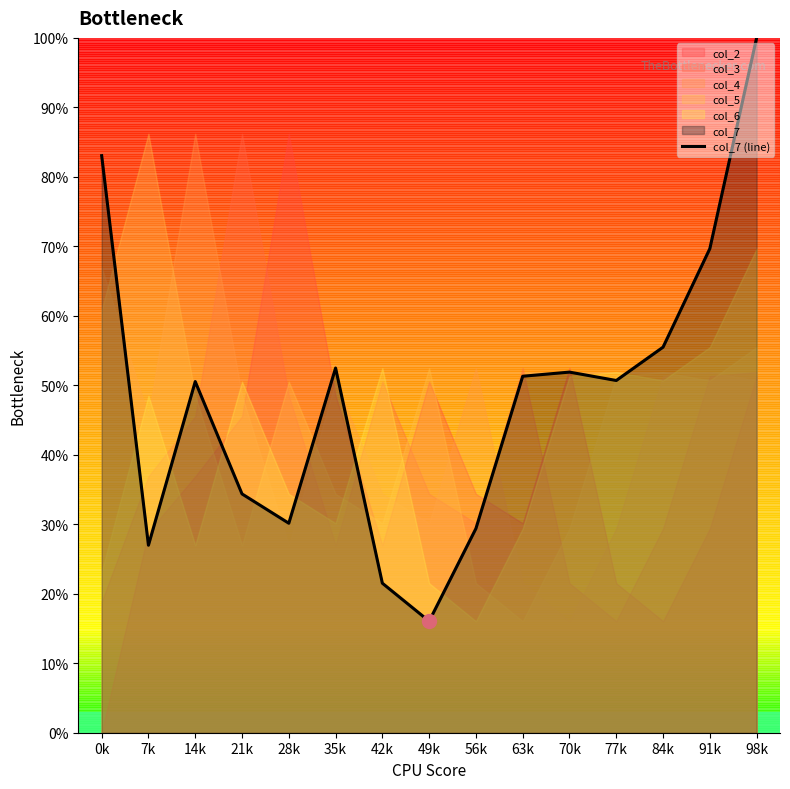

What is the difference between the values at 28k and 91k?

39.5